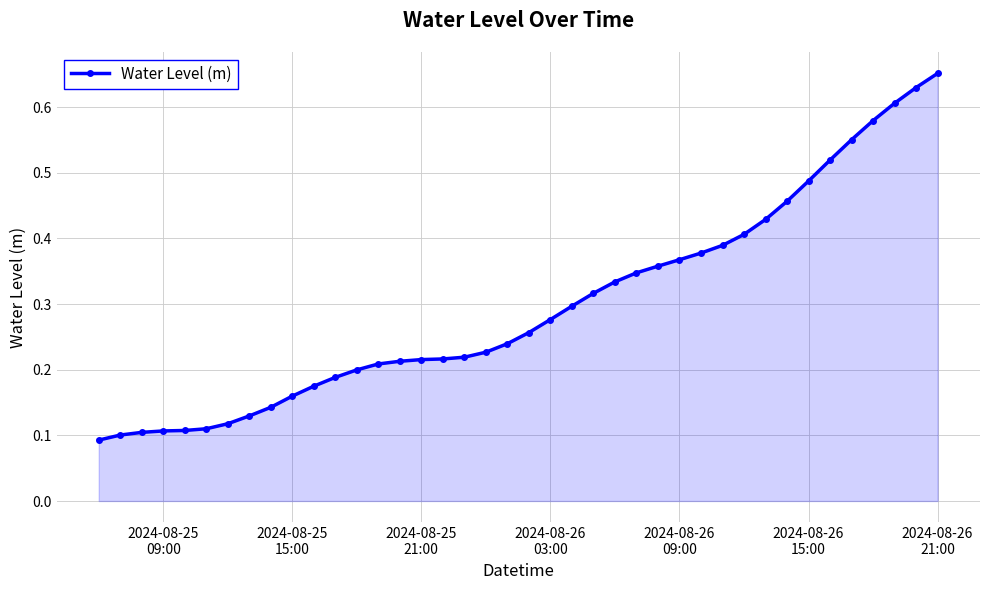

What is the sum of all values?

11.9